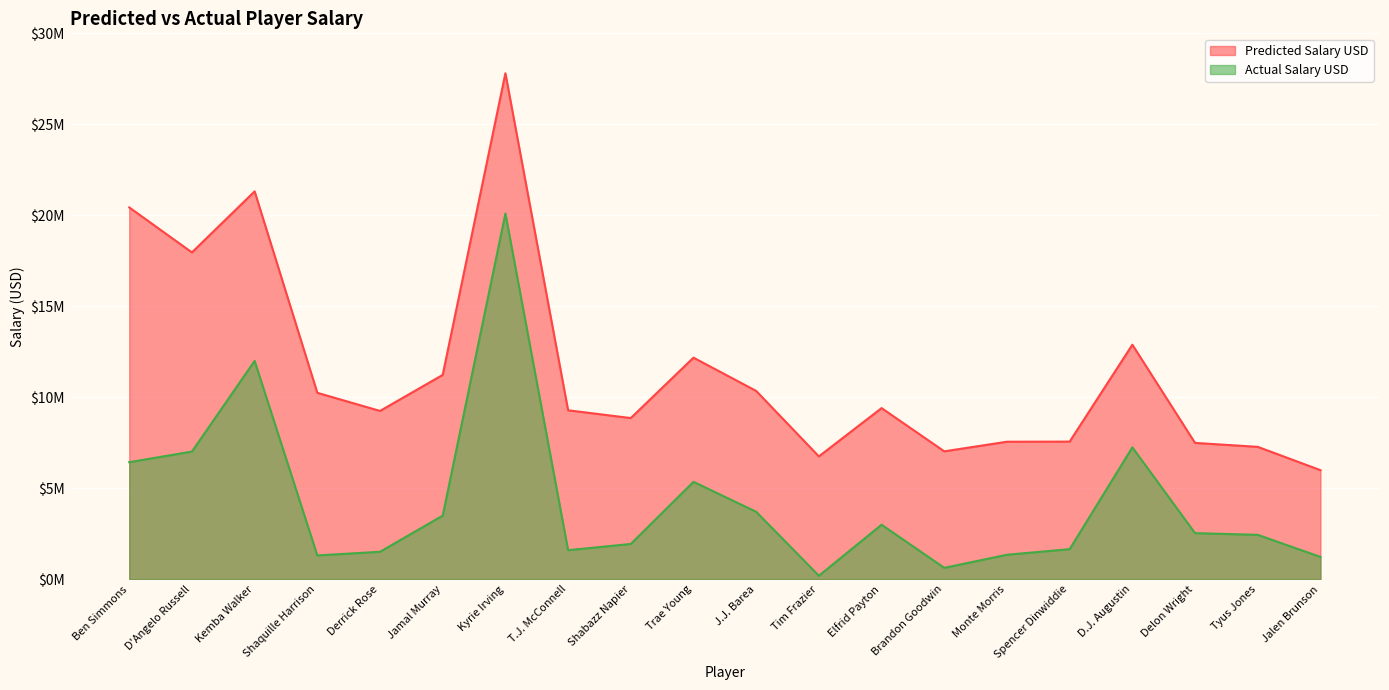

Which category has the lowest value across all series?

Tim Frazier